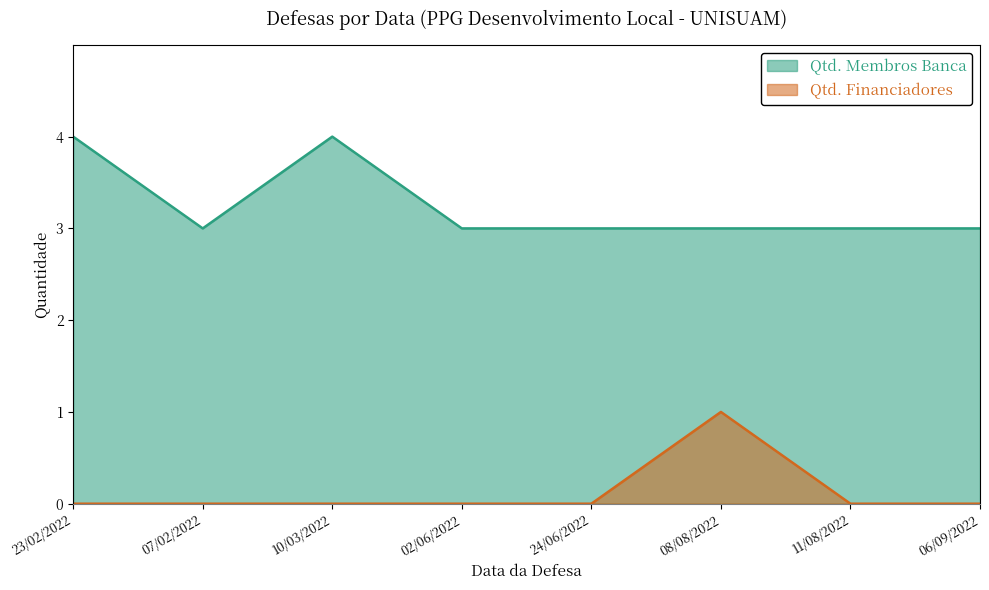

At which category is the sum across all series the highest?

23/02/2022